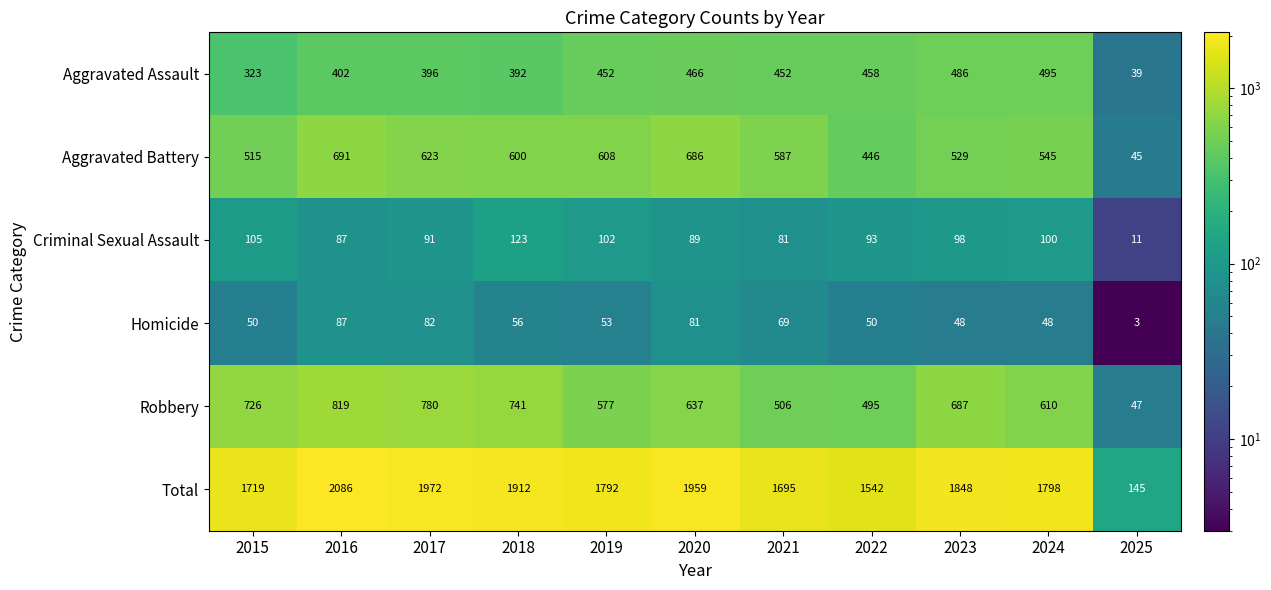

What is the sum of all Criminal Sexual Assault values?

980